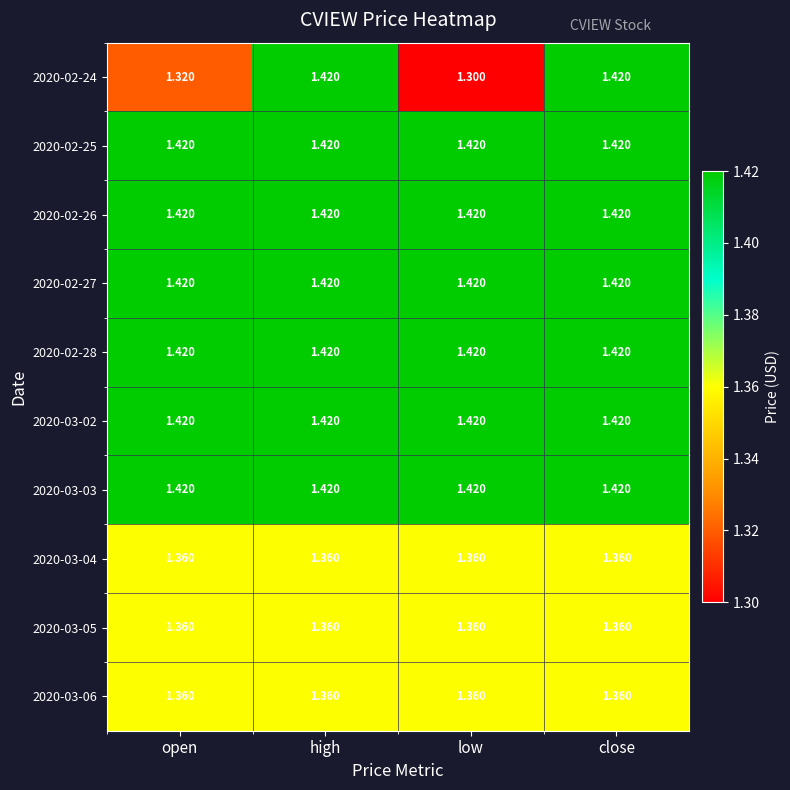

What is the minimum value shown in the chart?

1.3